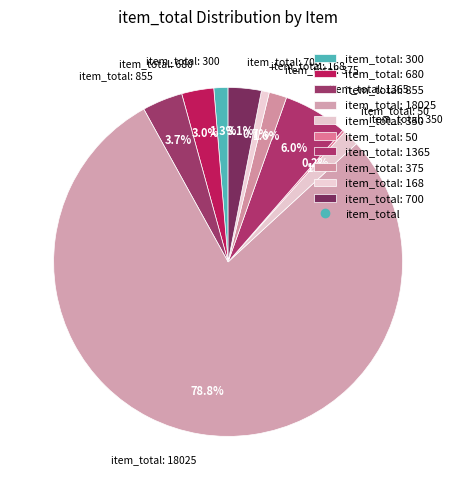

Which slice is the largest?

item_total: 18025